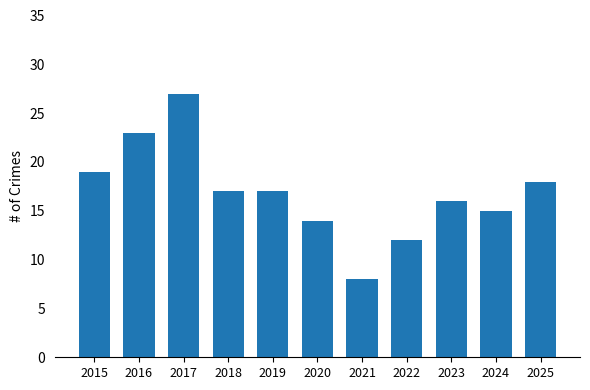

Where does the data first go above 17?

2015